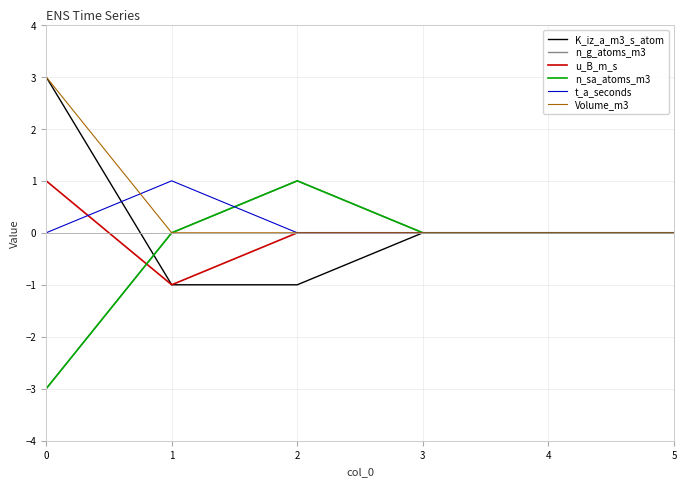

Does the chart display data point markers on the line(s)?

No